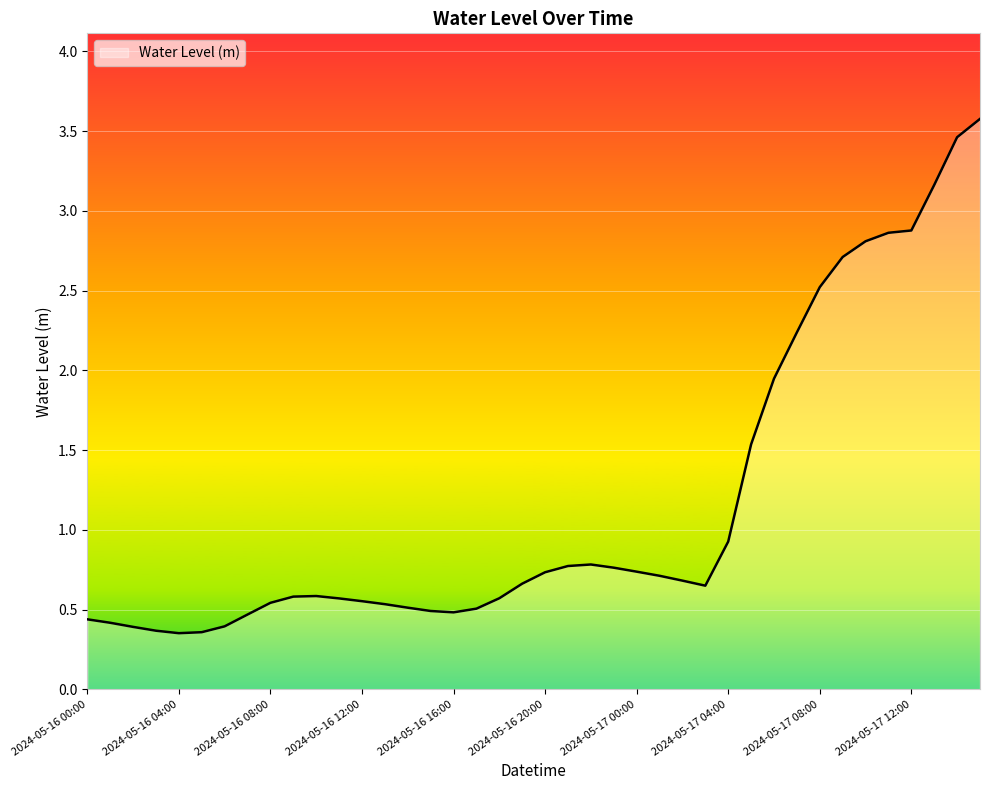

What is the difference between the maximum and minimum values?

3.2